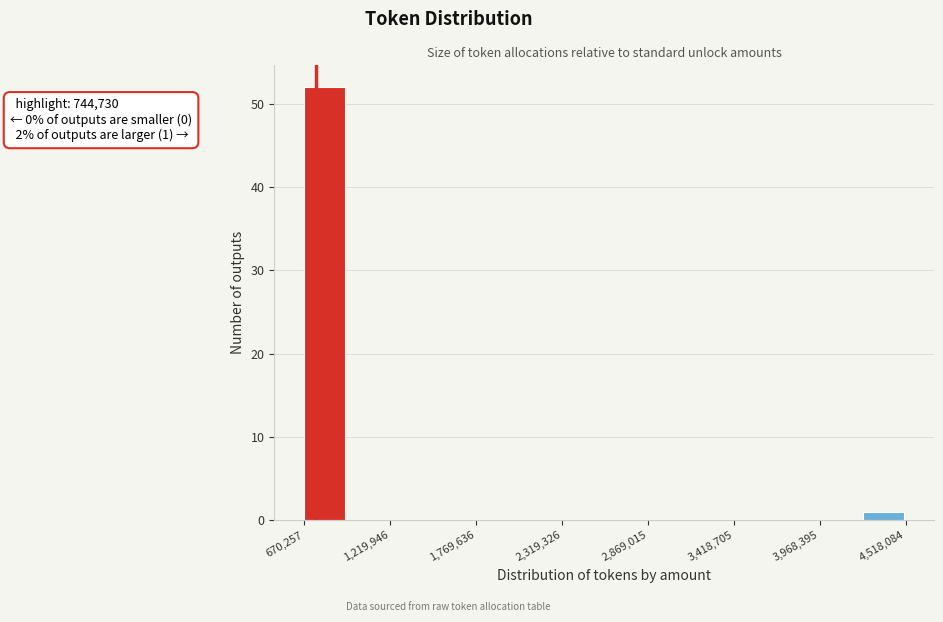

Read against the x-axis, roughly where is the centre of the tallest bar?

800000